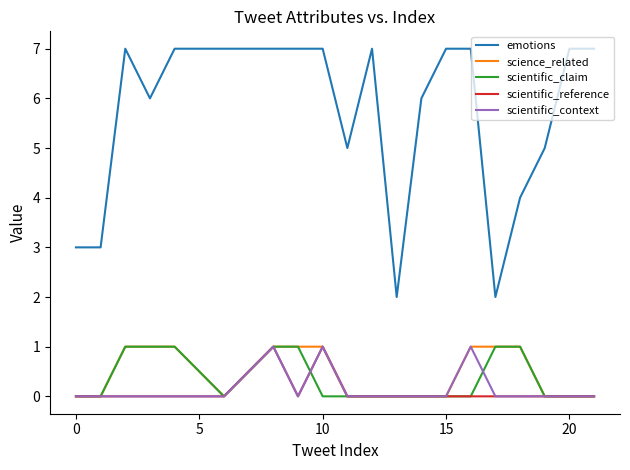

How many science_related values are between 0 and 1?

20